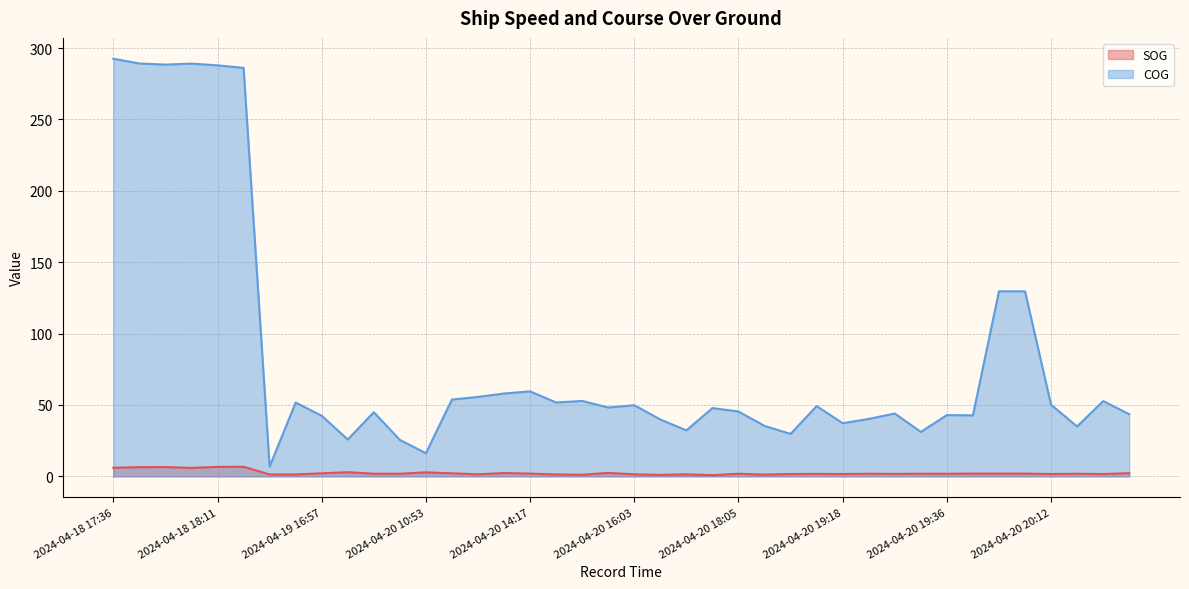

Which series has the largest total across all categories?

COG